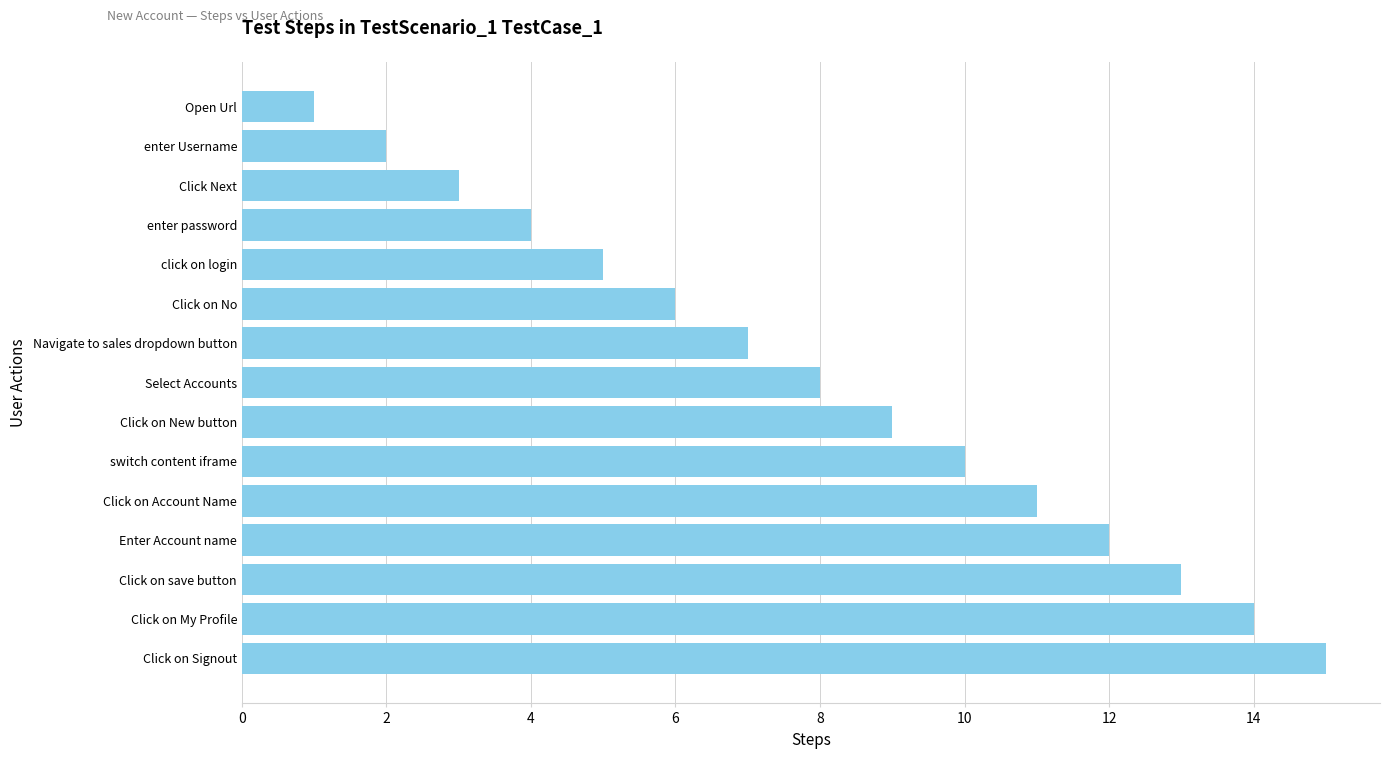

Which has a higher value, Open Url or Click on Signout?

Click on Signout